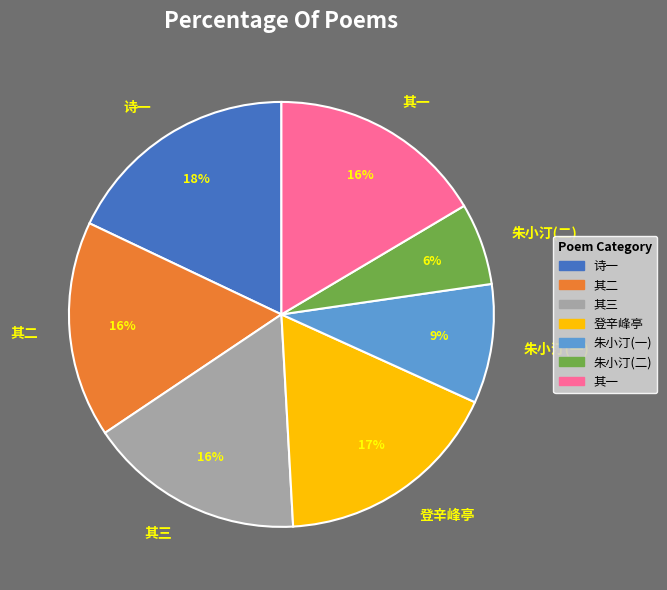

The 诗一 slice represents 8% of the pie. True or false?

False